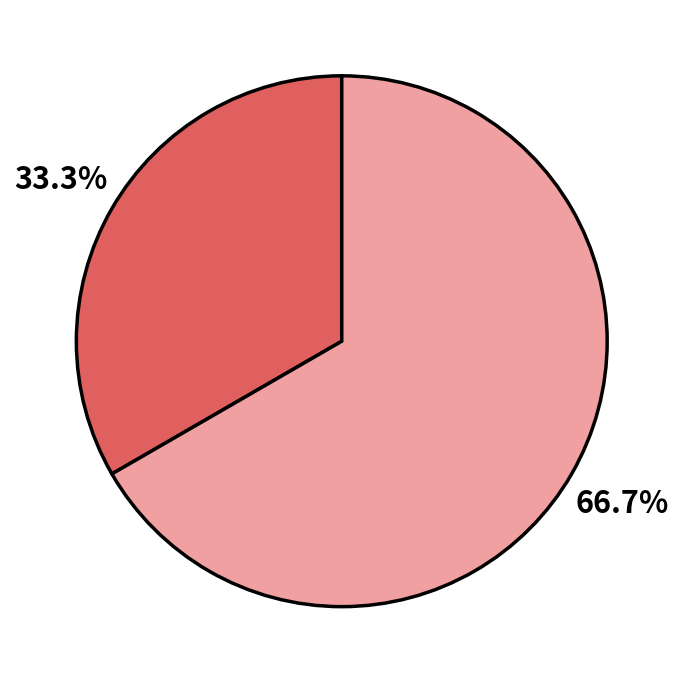

Does any single category account for the majority?

Yes